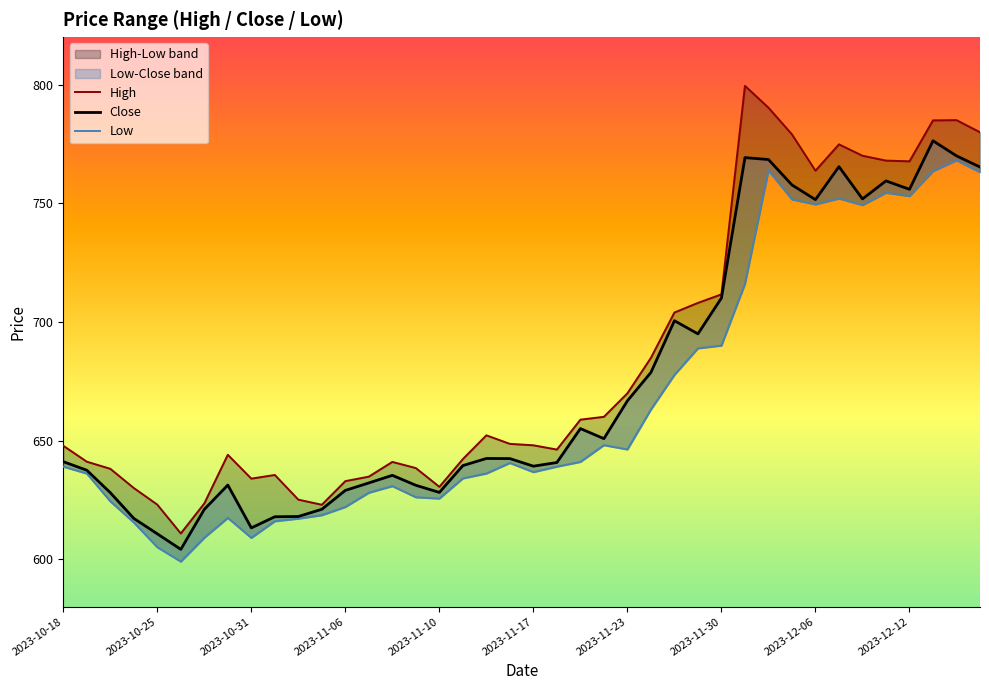

Where does the High series first go above 648?

18